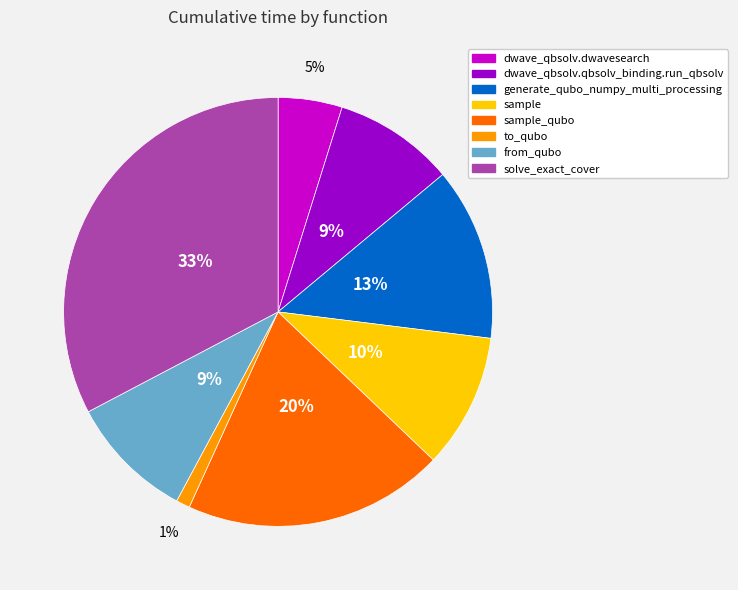

Approximately how many times larger is the value at generate_qubo_numpy_multi_processing compared to dwave_qbsolv.qbsolv_binding.run_qbsolv?

1.4